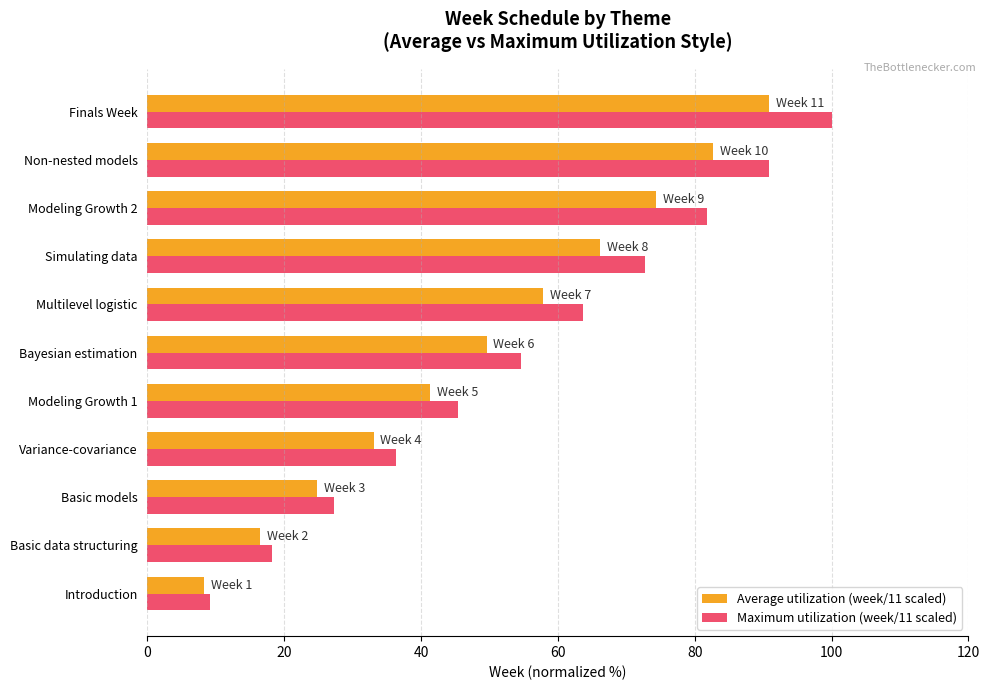

At which category is the sum across all series the highest?

Finals Week